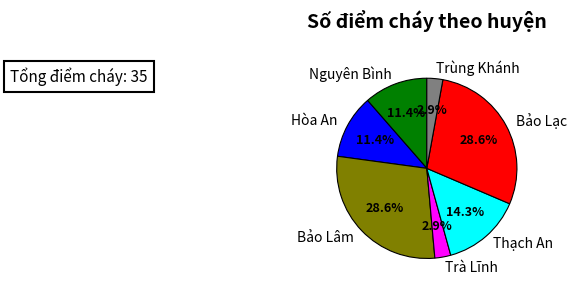

What percentage is the Bảo Lạc slice, to the nearest percent?

29%